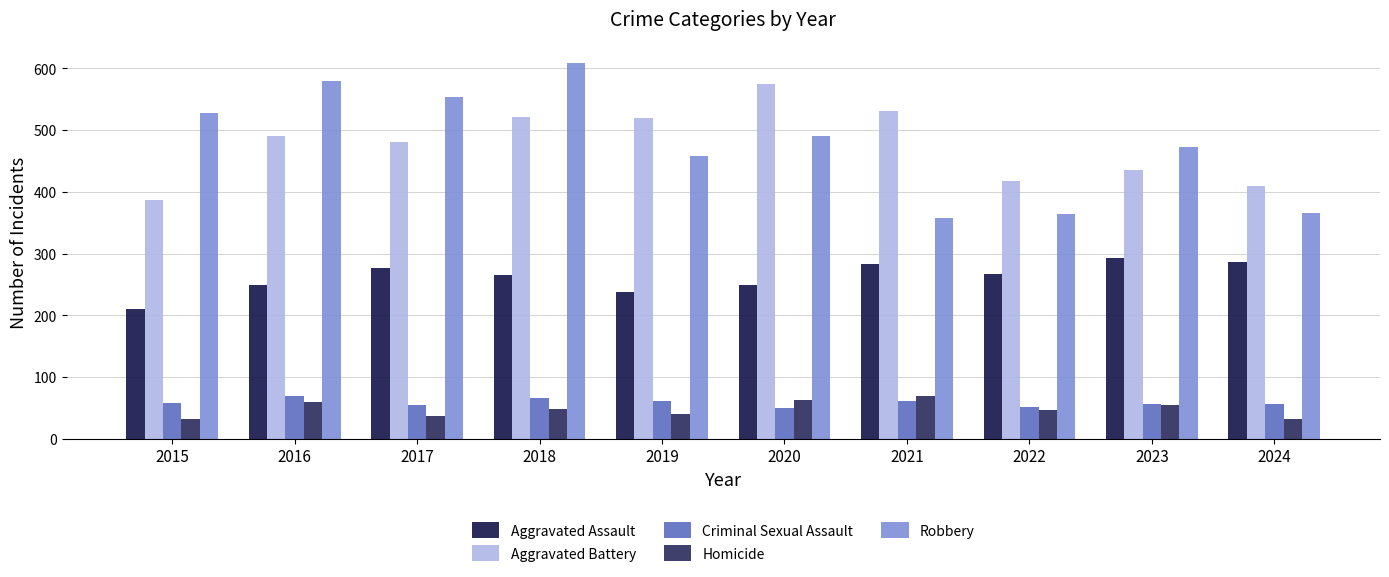

How many data points in Robbery are less than 491?

5